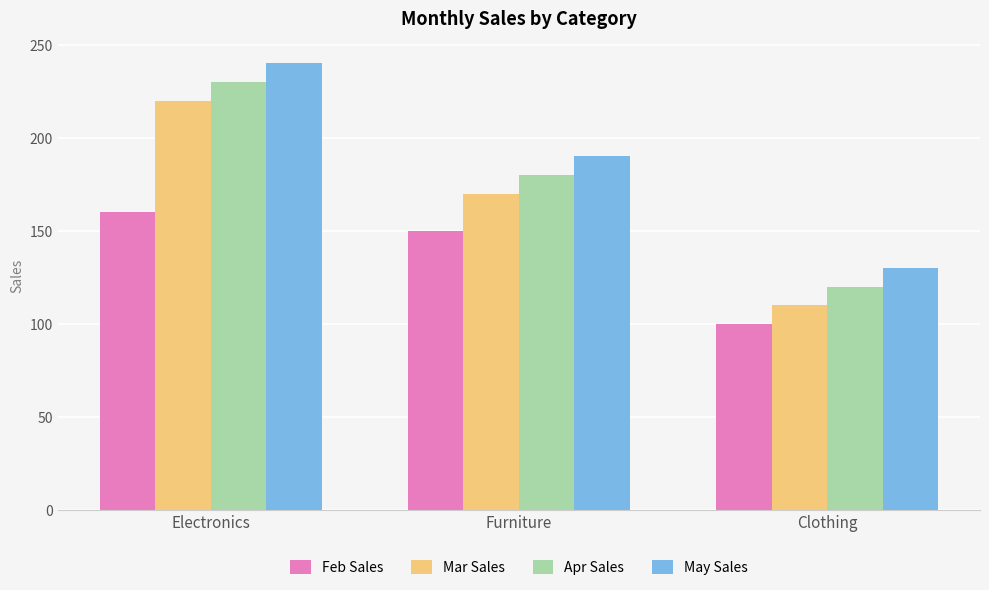

What is the label of the 1st bar from the right?

Clothing